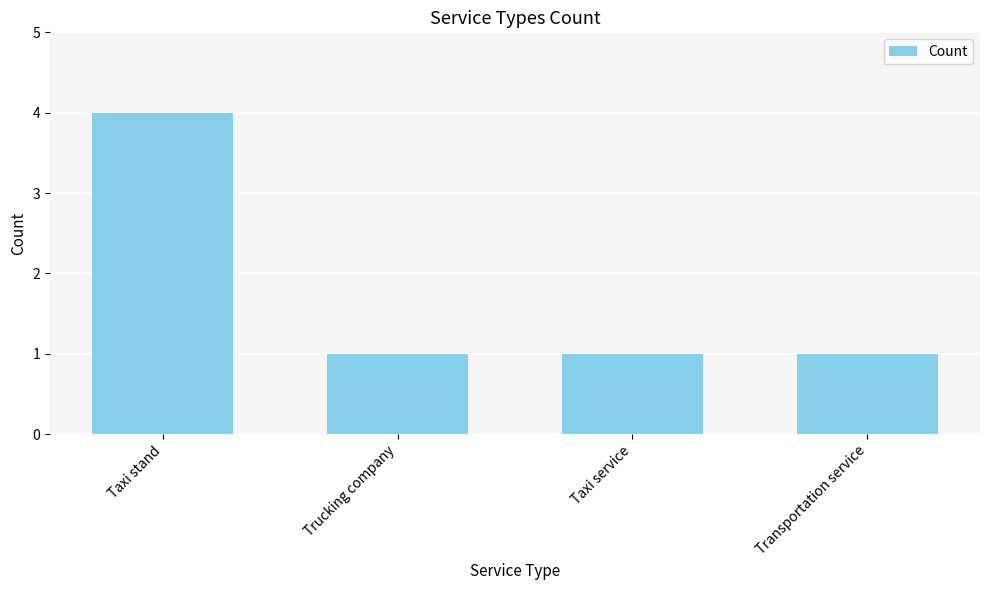

The value at Taxi stand is 1. True or false?

False